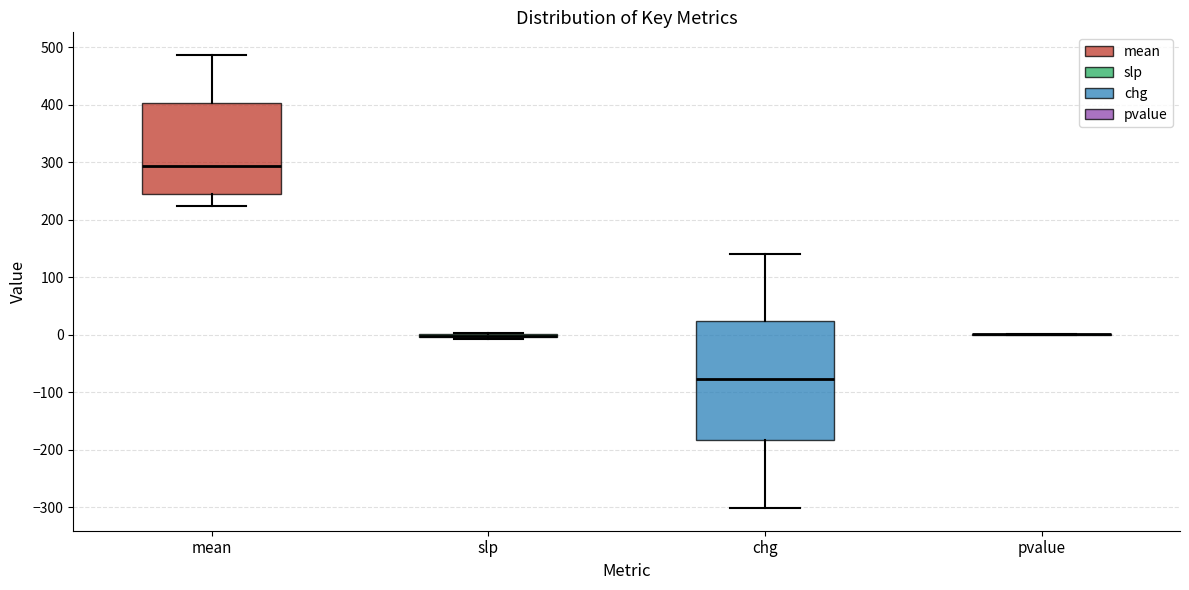

Reading left to right, read every box against the y-axis: the position of its median line, the range the box covers, and the ends of its whiskers. The values are not printed on the chart, so give them approximately, as read against the axis.

mean: median 290, box 240 to 400, whiskers 220 to 490
slp: box collapsed to a line at 0, whiskers -10 to 0
chg: median -80, box -180 to 20, whiskers -300 to 140
pvalue: box collapsed to a line at 0, whiskers 0 to 0